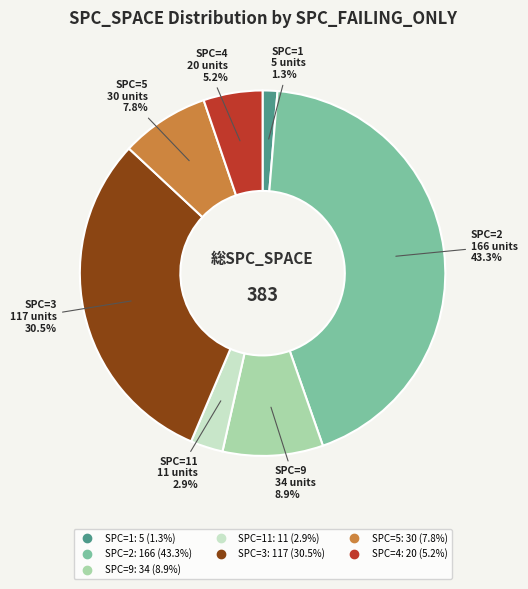

Is there a majority slice in this chart?

No